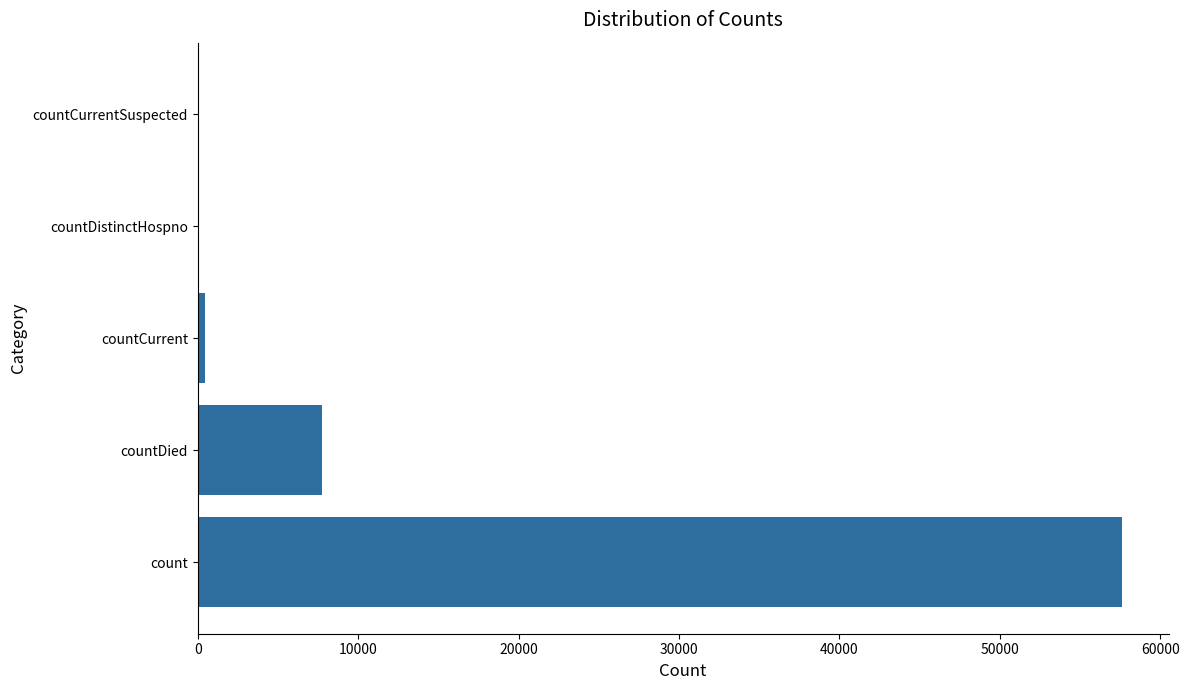

Between countDied and countCurrentSuspected, which is larger?

countDied